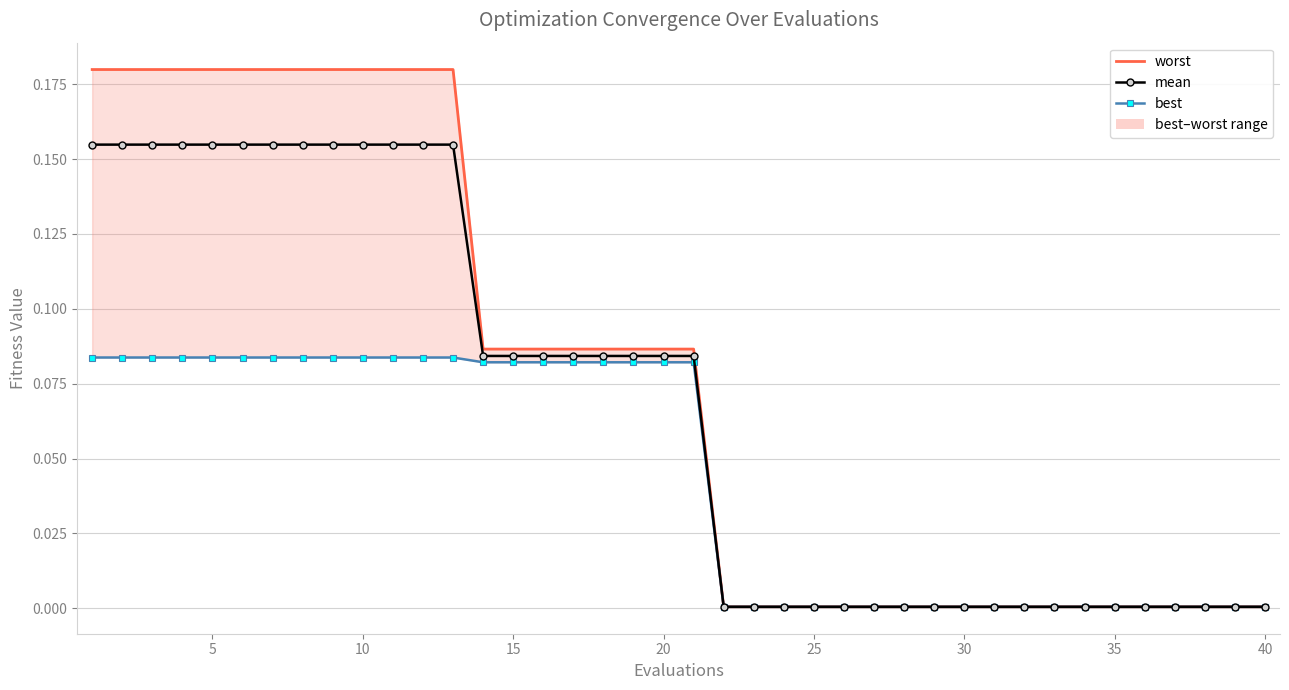

True or false: mean and worst intersect in this chart.

False